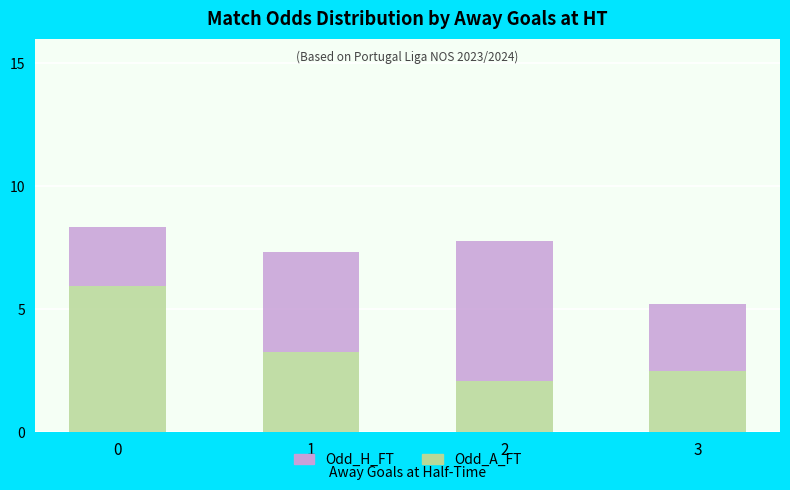

The value of Odd_A_FT at 3 is 3.3. True or false?

False